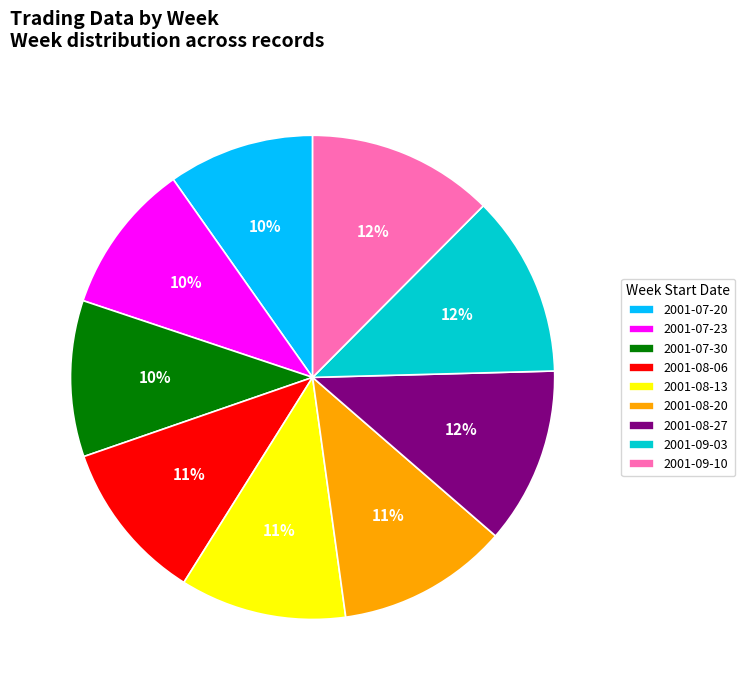

Does 2001-08-06 account for over 50% of the chart?

No